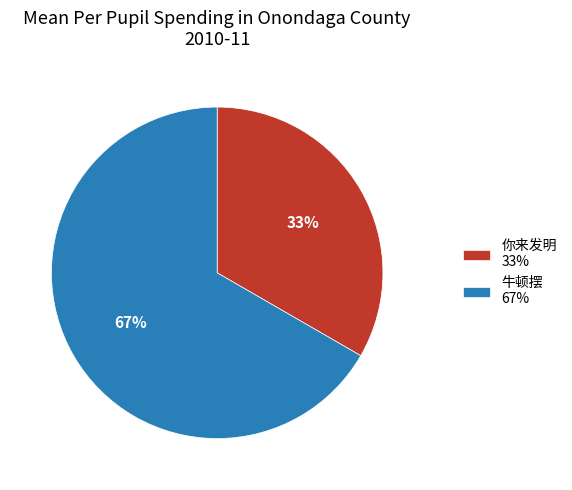

Do 你来发明 and 牛顿摆 together represent more than half of the pie?

Yes